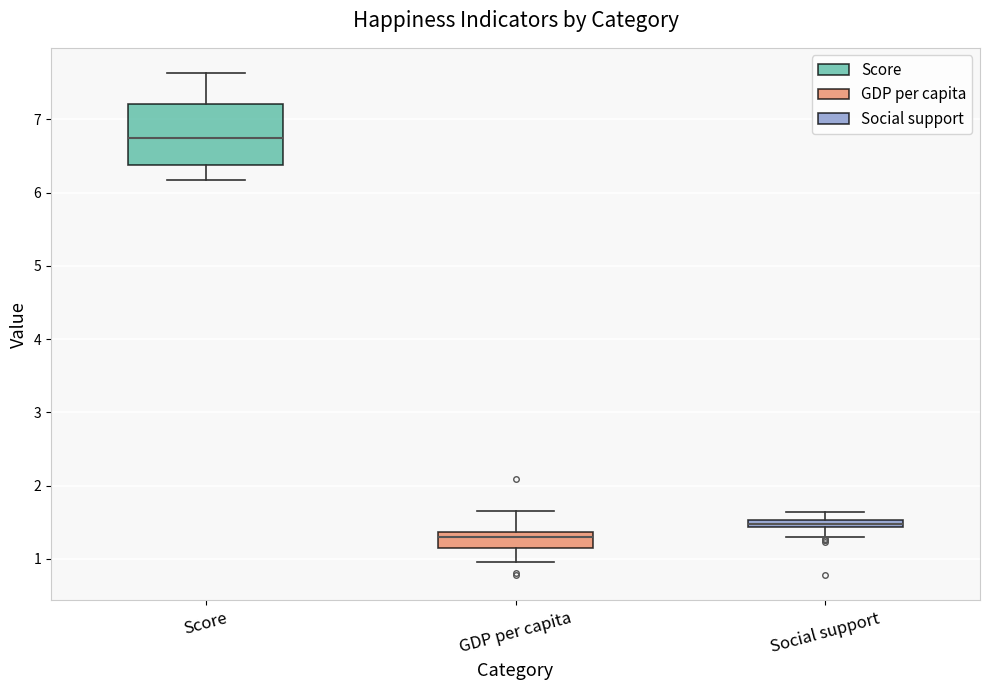

Where does the median line of the box for GDP per capita sit on the y-axis? The values are not printed on the chart, so give them approximately, as read against the axis.

1.3